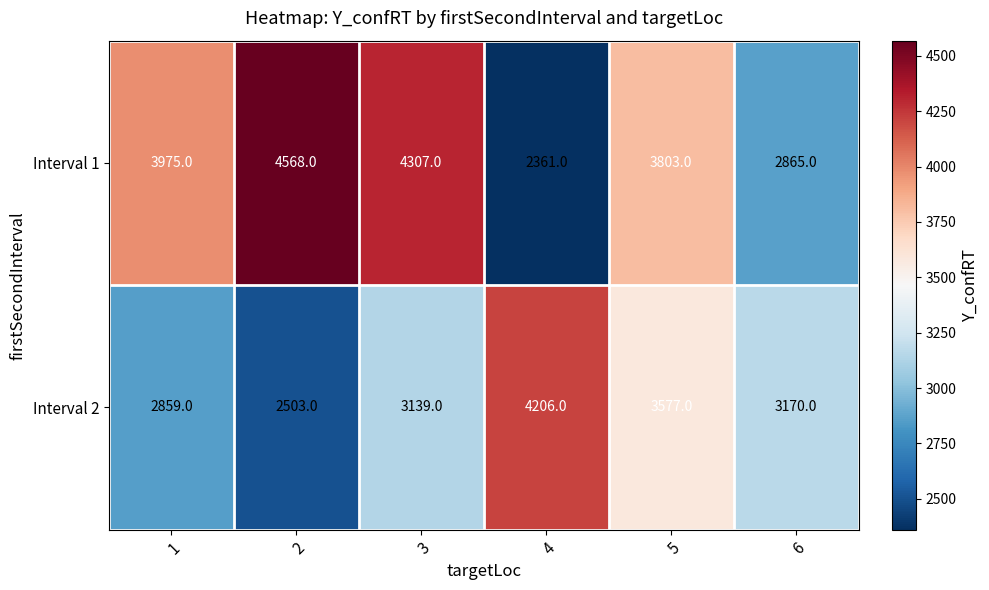

Reading right to left, what are all the values shown in this chart?

Interval 1: 2865	3803	2361	4307	4568	3975
Interval 2: 3170	3577	4206	3139	2503	2859